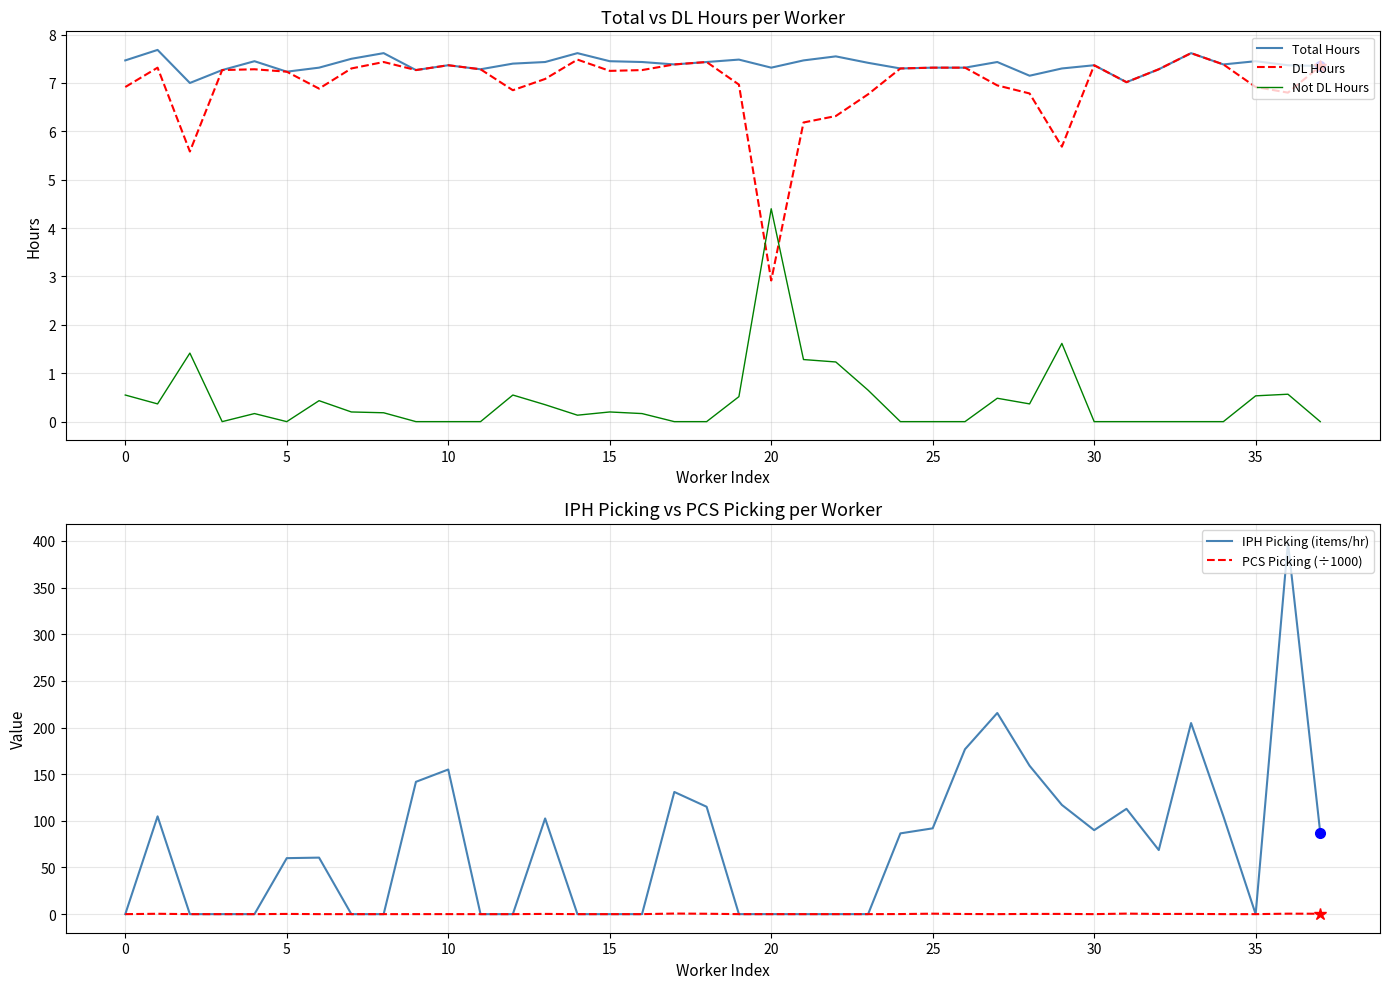

True or false: PCS Picking (÷1000) and DL Hours intersect in this chart.

False